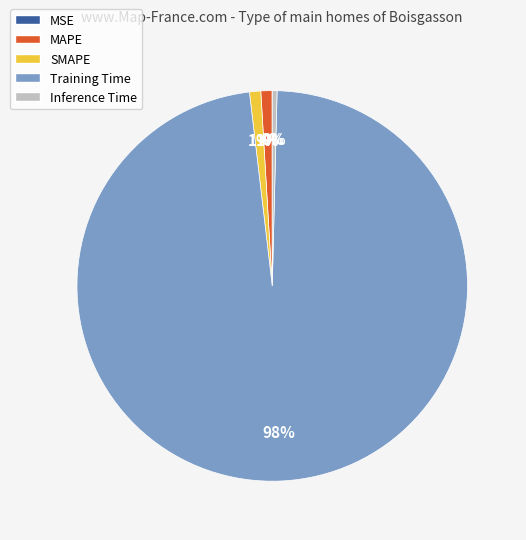

Which category has the biggest portion of the pie?

Training Time